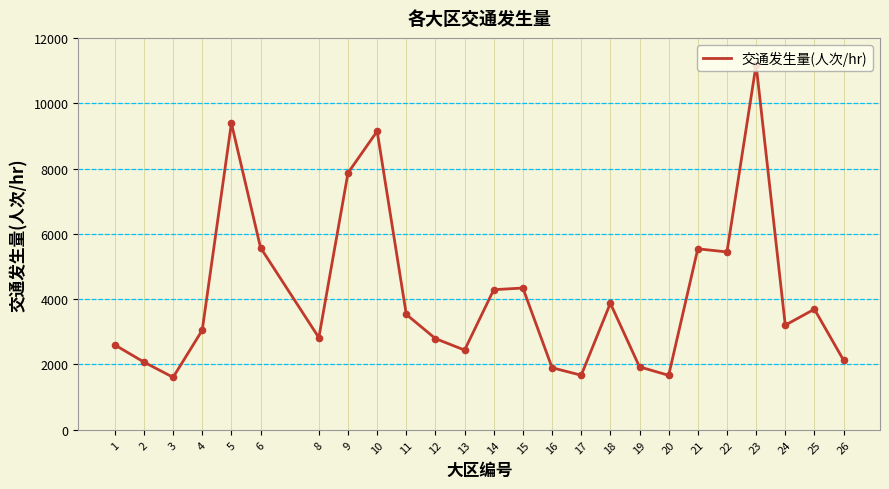

Between 21 and 25, which is larger?

21